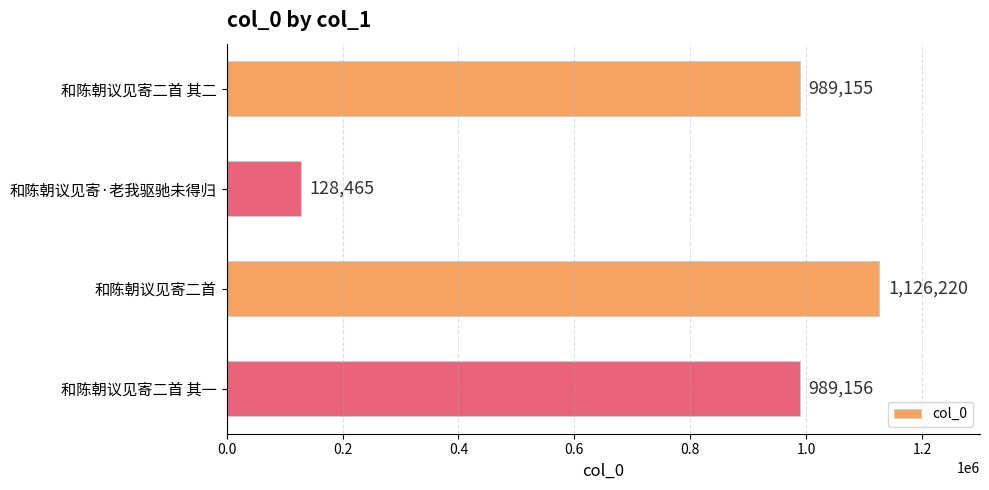

What is the sum of all values?

3232996